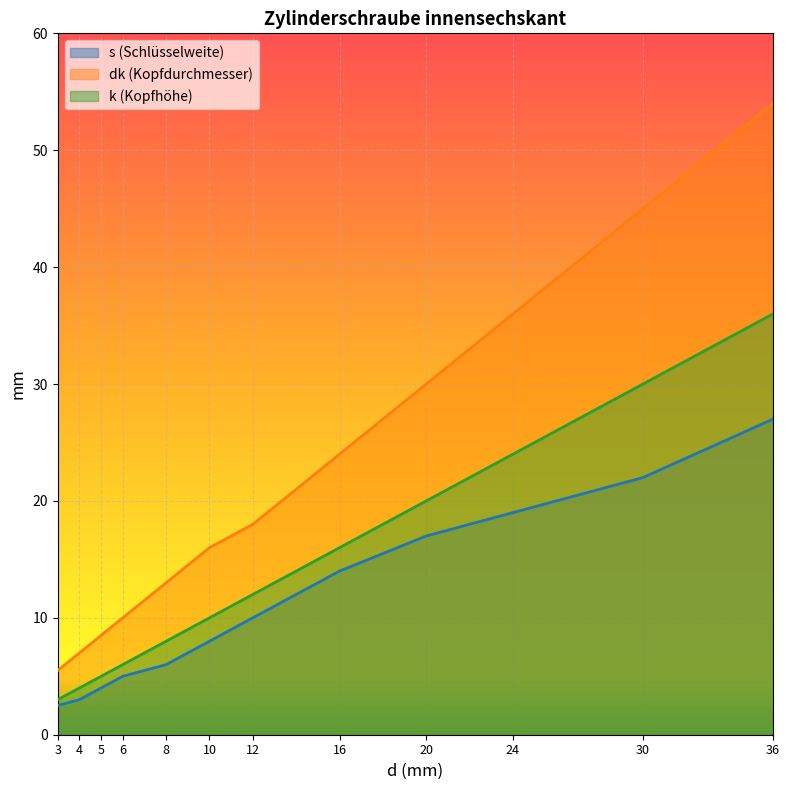

Where is dk (Kopfdurchmesser) nearest to the value 29?

20